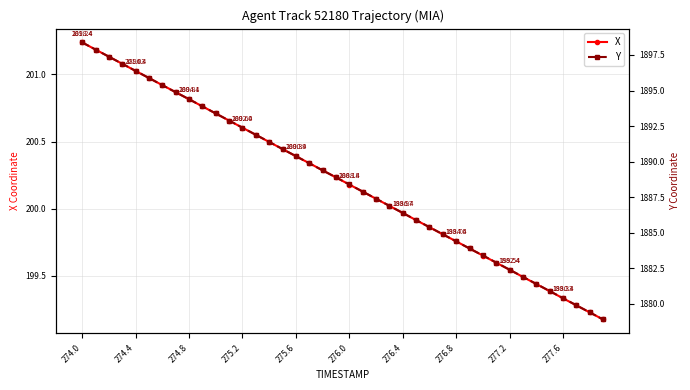

How many lines are shown in the chart?

2